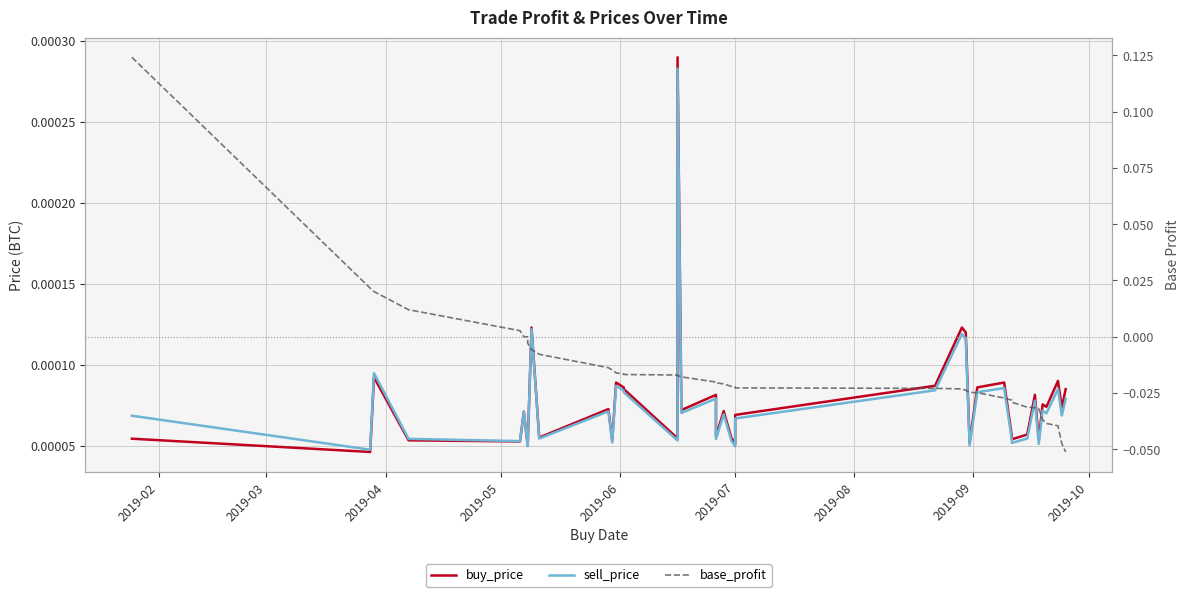

Reading left to right, what are all the values shown in this chart?

buy_price: 0.0	0.0	0.0	0.0	0.0	0.0	0.0	0.0	0.0	0.0	0.0	0.0	0.0	0.0	0.0	0.0	0.0	0.0	0.0	0.0	0.0	0.0	0.0	0.0	0.0	0.0	0.0	0.0	0.0	0.0	0.0	0.0	0.0	0.0	0.0	0.0	0.0	0.0	0.0	0.0
sell_price: 0.0	0.0	0.0	0.0	0.0	0.0	0.0	0.0	0.0	0.0	0.0	0.0	0.0	0.0	0.0	0.0	0.0	0.0	0.0	0.0	0.0	0.0	0.0	0.0	0.0	0.0	0.0	0.0	0.0	0.0	0.0	0.0	0.0	0.0	0.0	0.0	0.0	0.0	0.0	0.0
base_profit: 0.1	0.0	0.0	0.0	0.0	0.0	0.0	-0.0	-0.0	-0.0	-0.0	-0.0	-0.0	-0.0	-0.0	-0.0	-0.0	-0.0	-0.0	-0.0	-0.0	-0.0	-0.0	-0.0	-0.0	-0.0	-0.0	-0.0	-0.0	-0.0	-0.0	-0.0	-0.0	-0.0	-0.0	-0.0	-0.0	-0.0	-0.0	-0.1